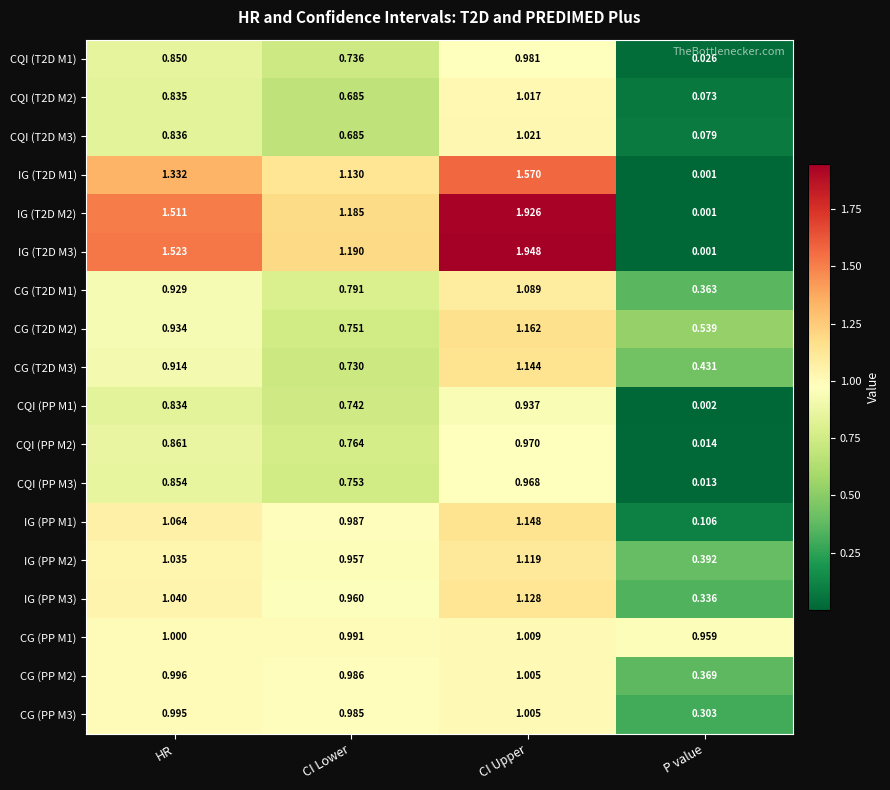

How many data points in IG (PP M3) are less than 1?

2